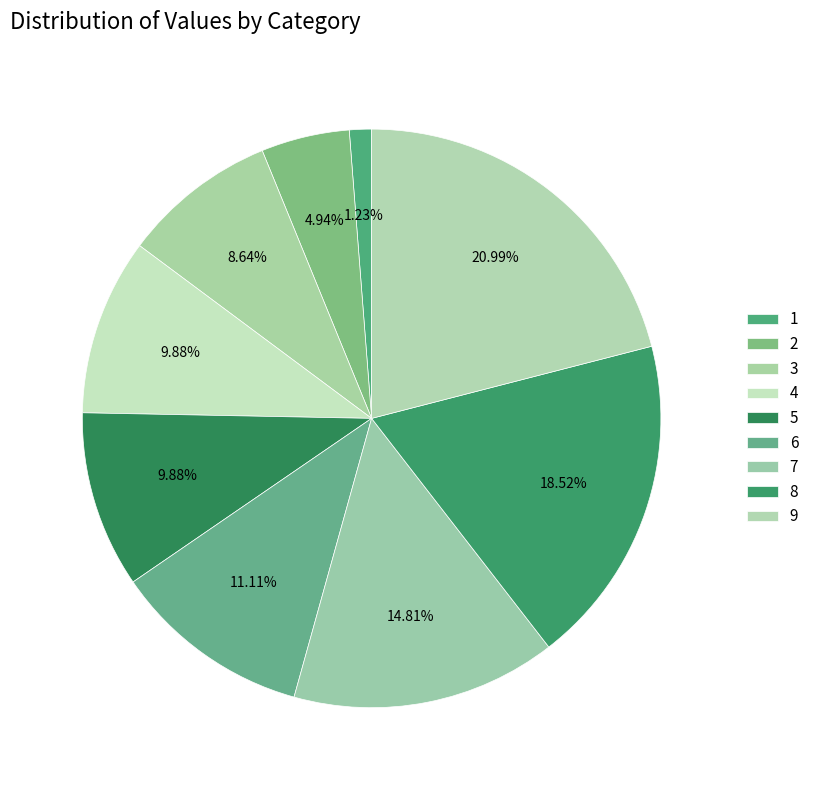

To the nearest percent, what is the difference between the 6 and 9 slice percentages?

10%